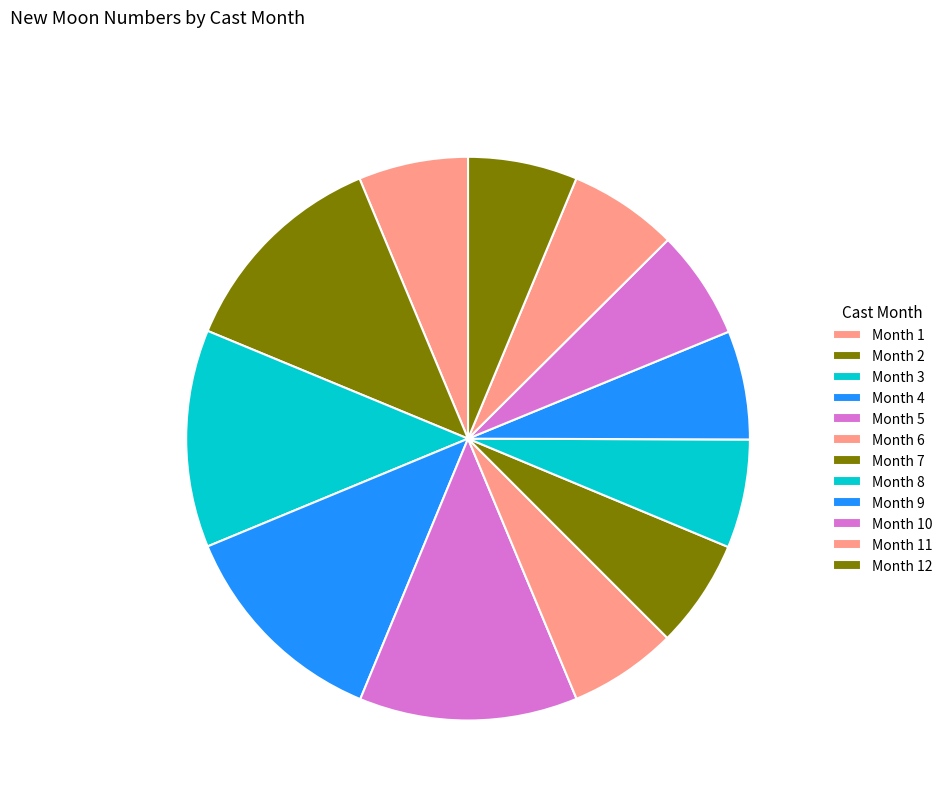

Which slice is the largest?

5